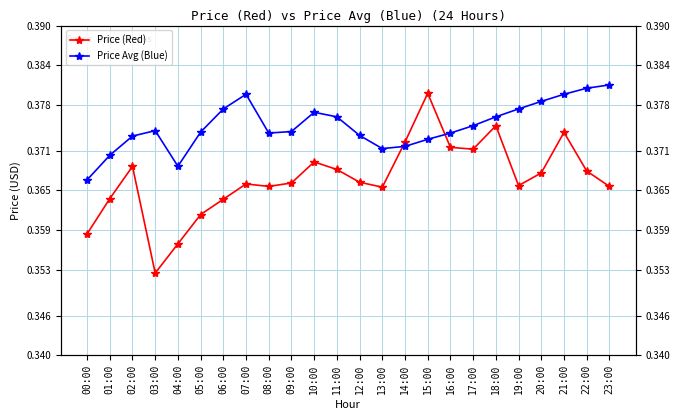

What value does the Price Avg (Blue) series have at 22:00?

0.4